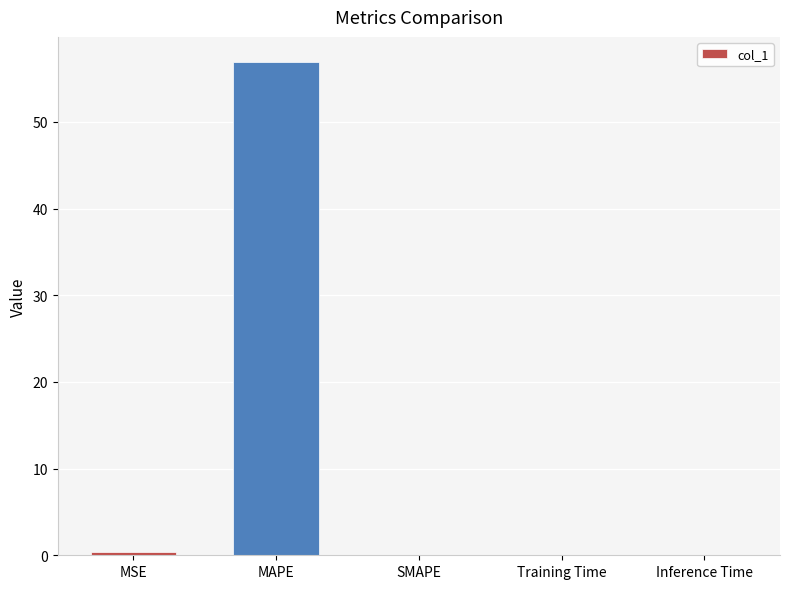

Read the value at MSE.

0.4